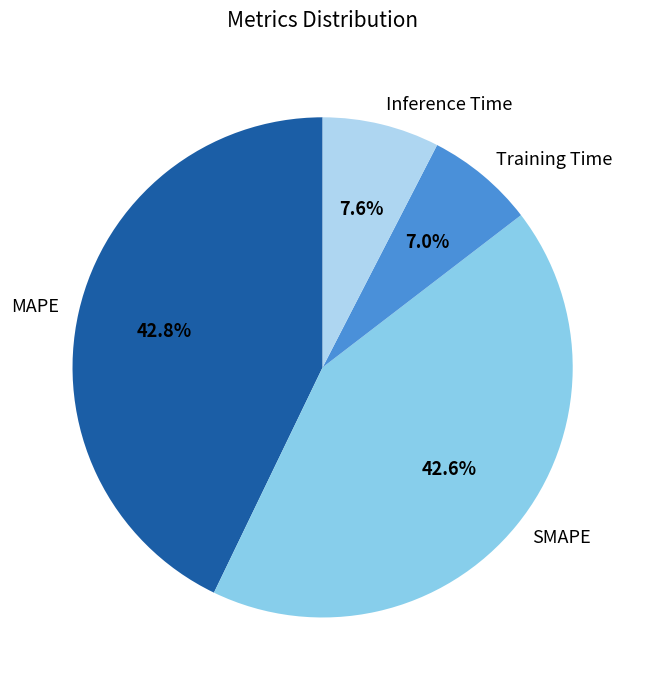

Is there a majority slice in this chart?

No